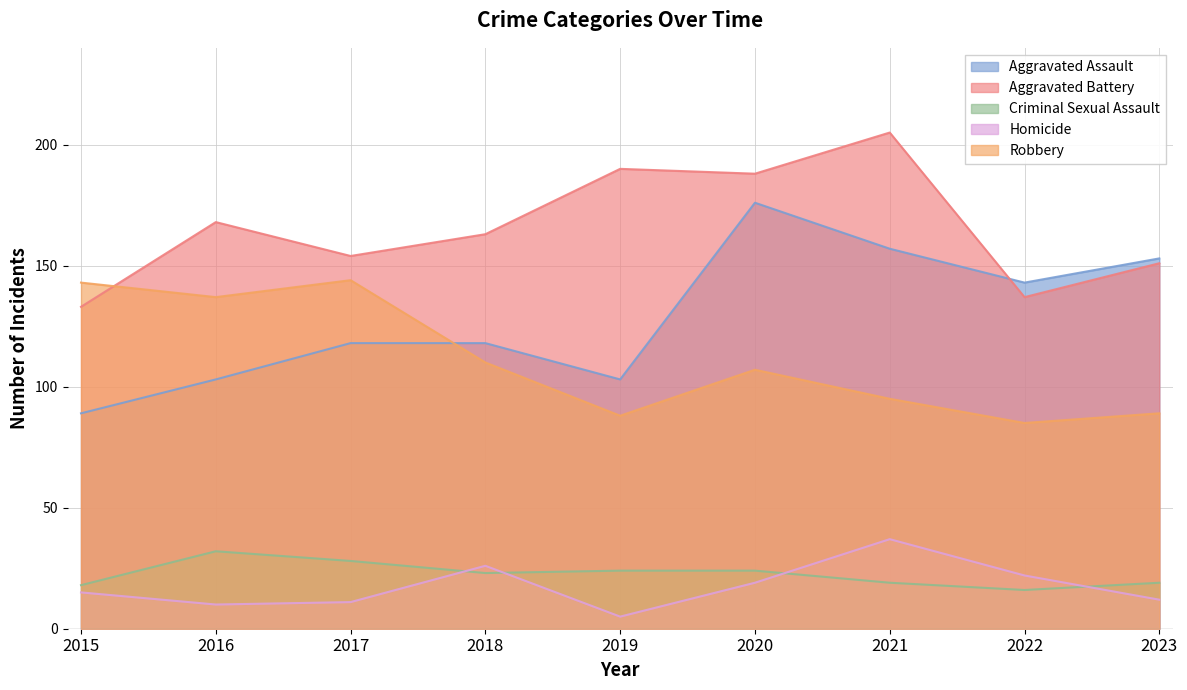

True or false: Criminal Sexual Assault has a value of 32 at 2016.

True